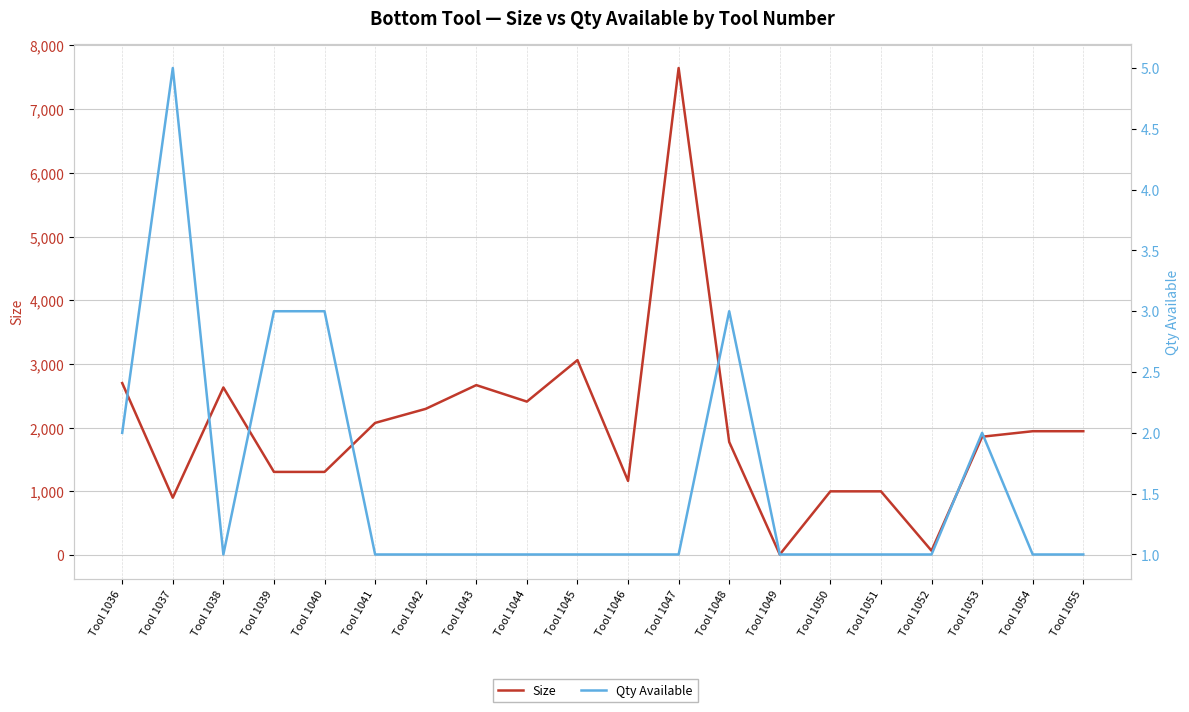

What is the difference between the maximum and minimum values in the Size series?

7637.6